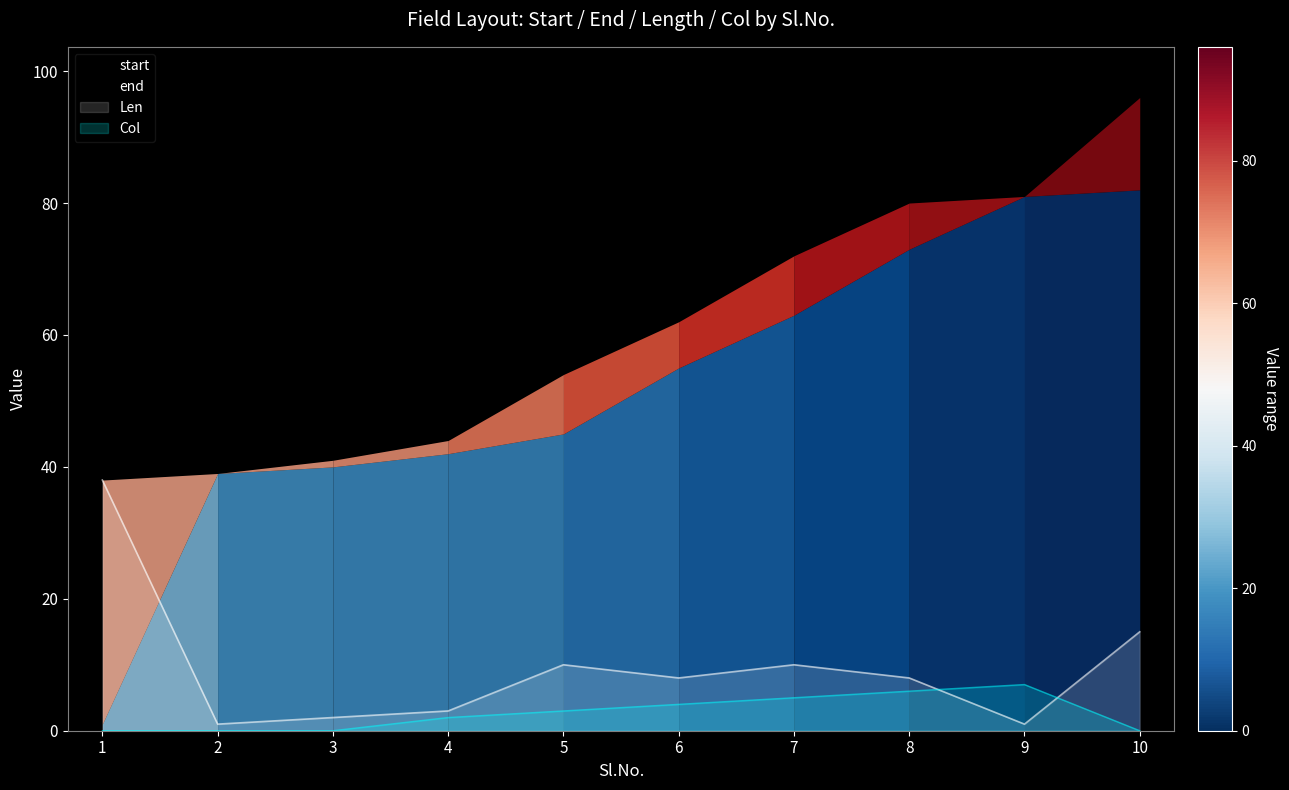

Is it true that Len equals 1 at 9?

True